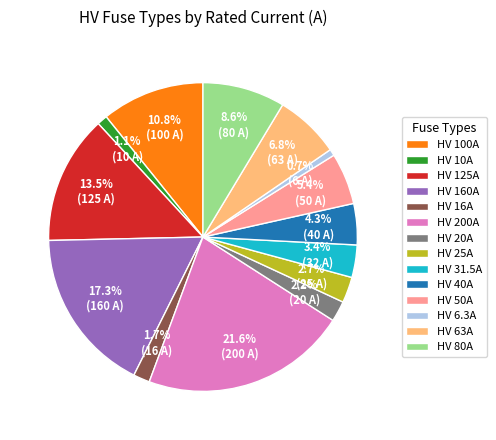

Which slice is the largest?

HV 200A